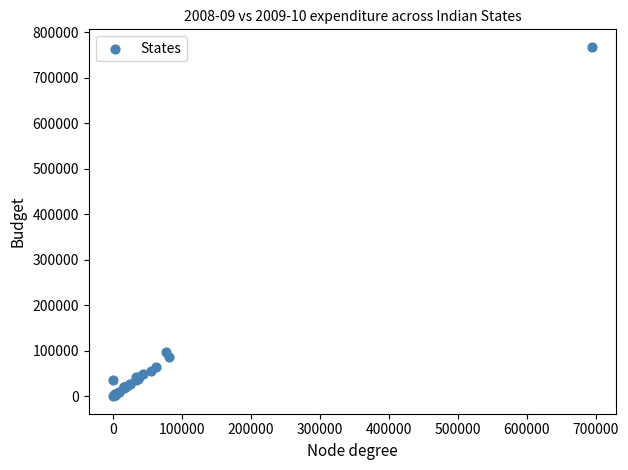

What Y value in the scatter plot is closest to 384068?

96420.9